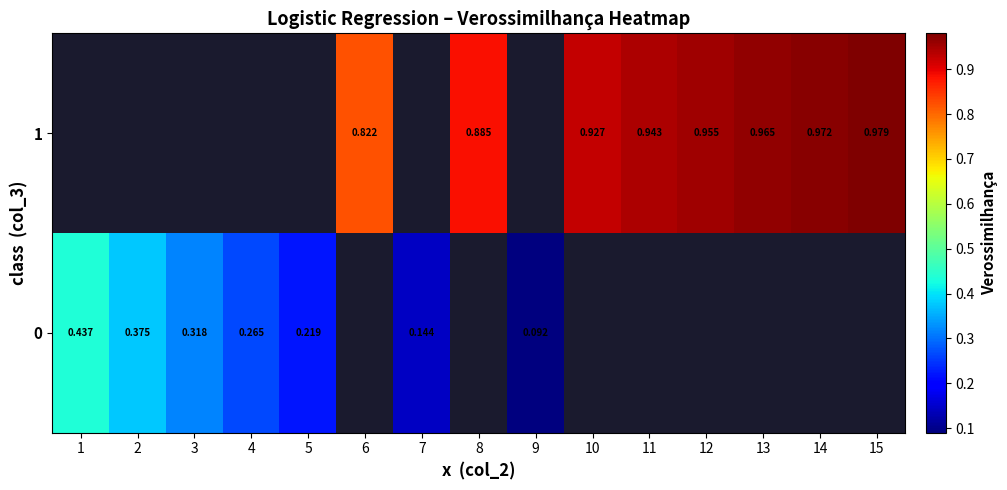

Is the value of 1 at 15 greater than the value of 0 at 5?

Yes